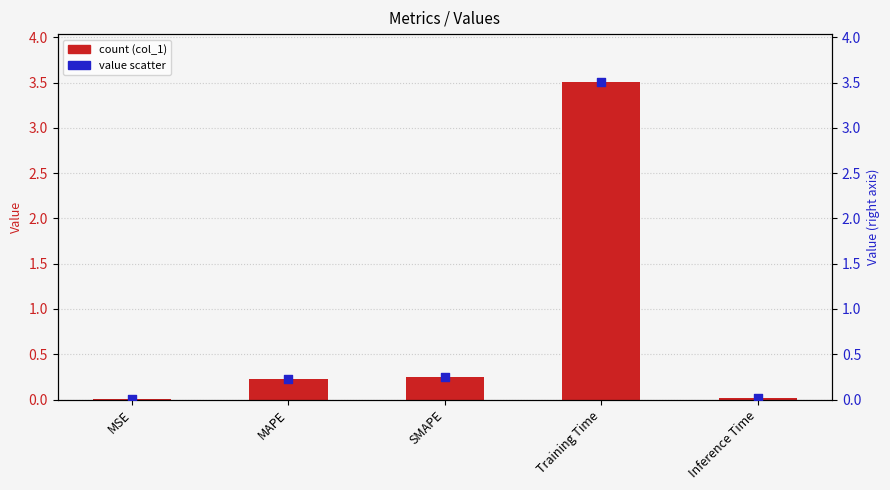

Which series has the widest spread of Y values?

col_1